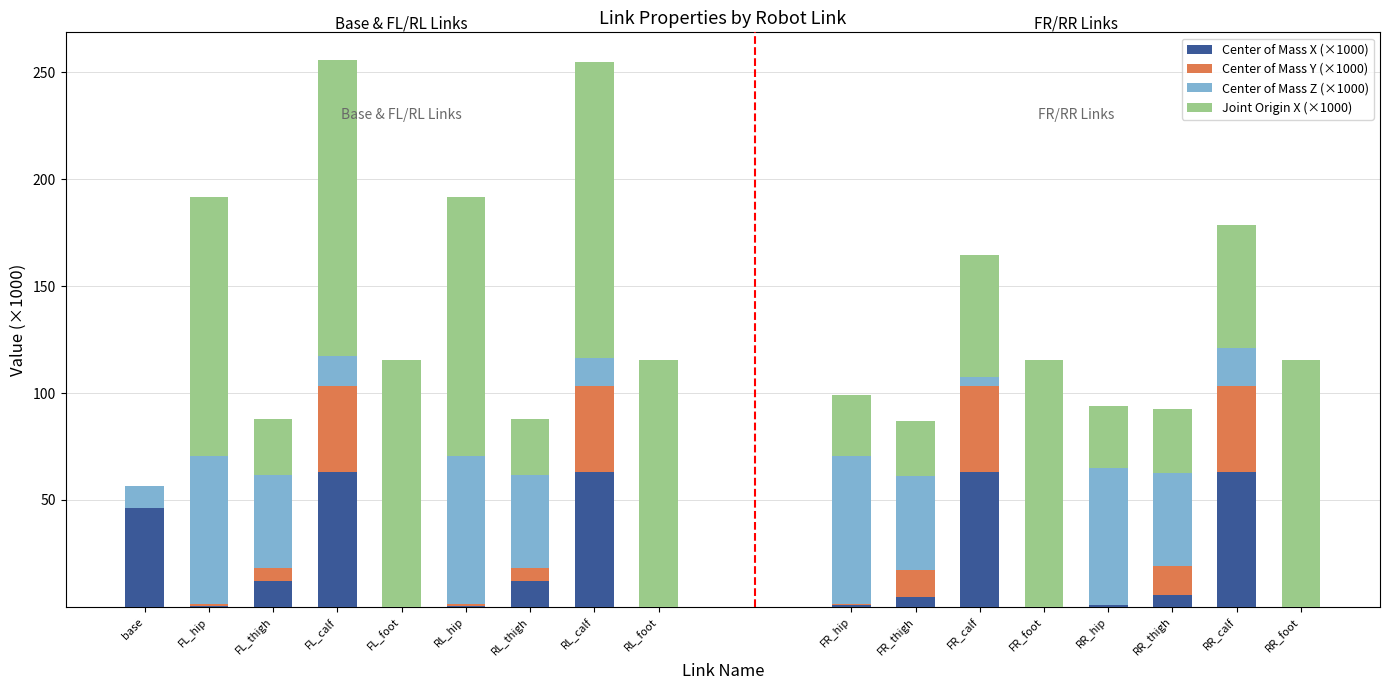

What is the highest value of the Center of Mass X (×1000) series?

63.3